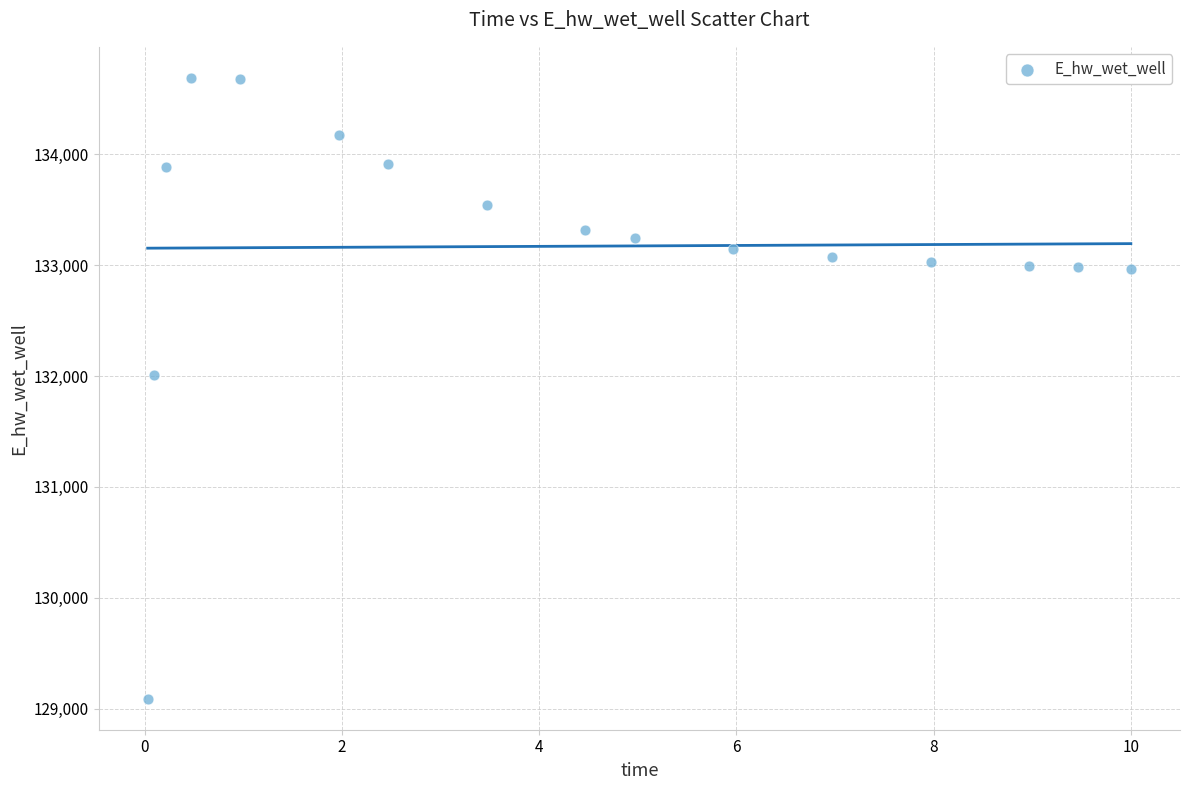

What is the range of X values (max minus min)?

10.0